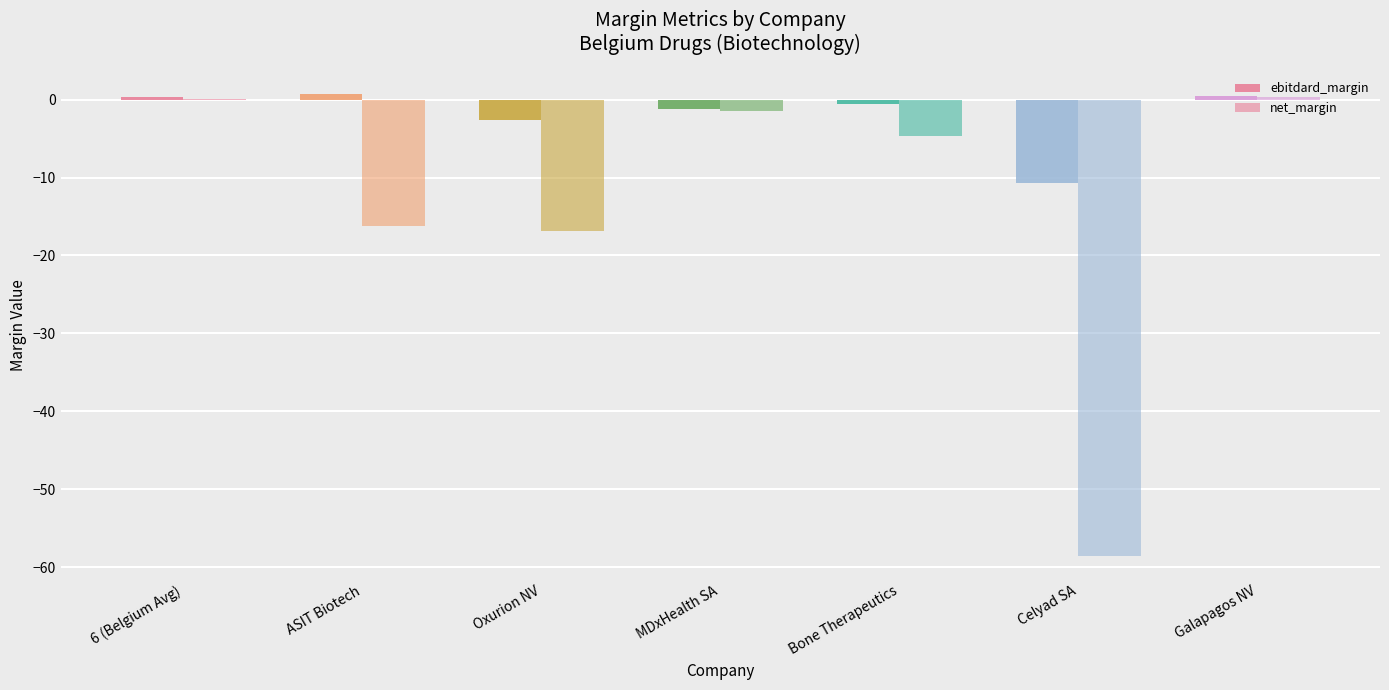

Which category has the lowest value across all series?

Celyad SA